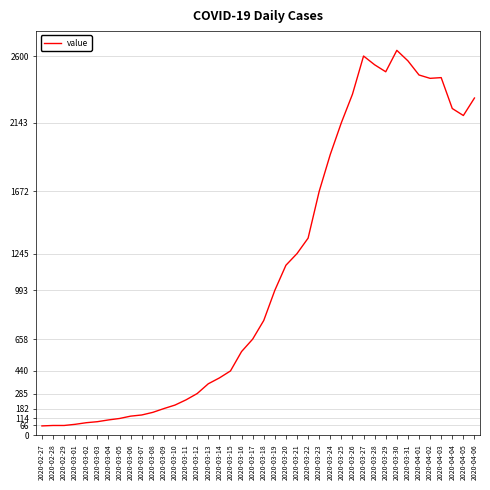

Is this an area chart (filled region under the line)?

No